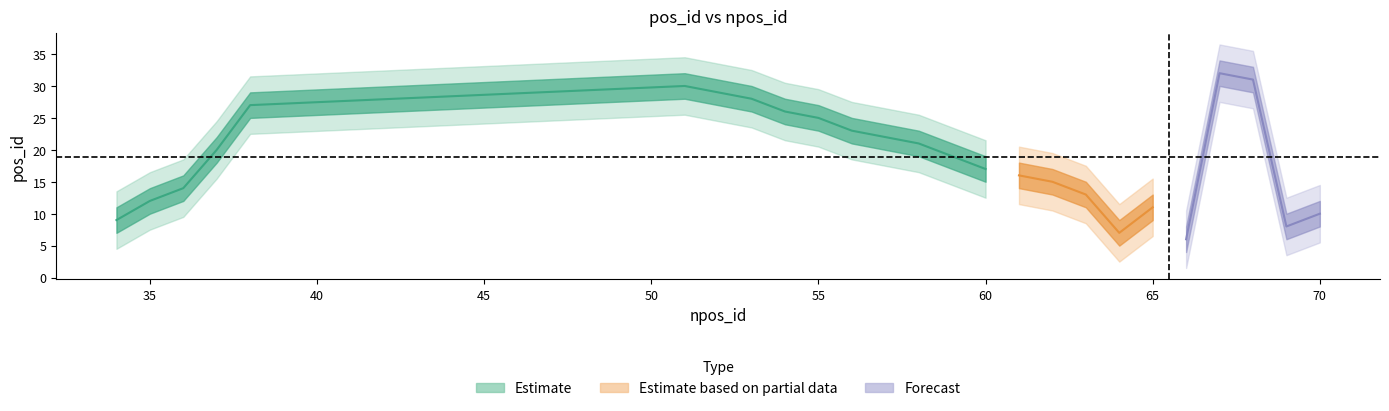

Reading left to right, what are all the values shown in this chart?

34=9	35=12	36=14	37=20	38=27	51=30	52=29	53=28	54=26	55=25	56=23	57=22	58=21	59=19	60=17	61=16	62=15	63=13	64=7	65=11	66=6	67=32	68=31	69=8	70=10